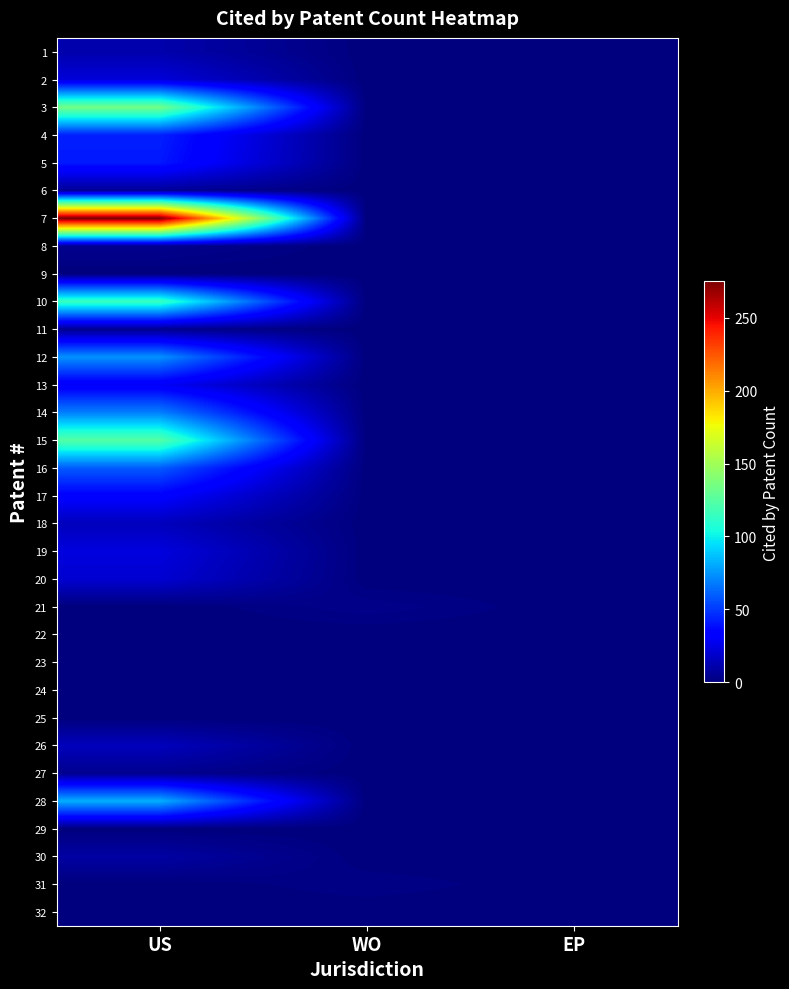

Which series has the widest spread of values?

7